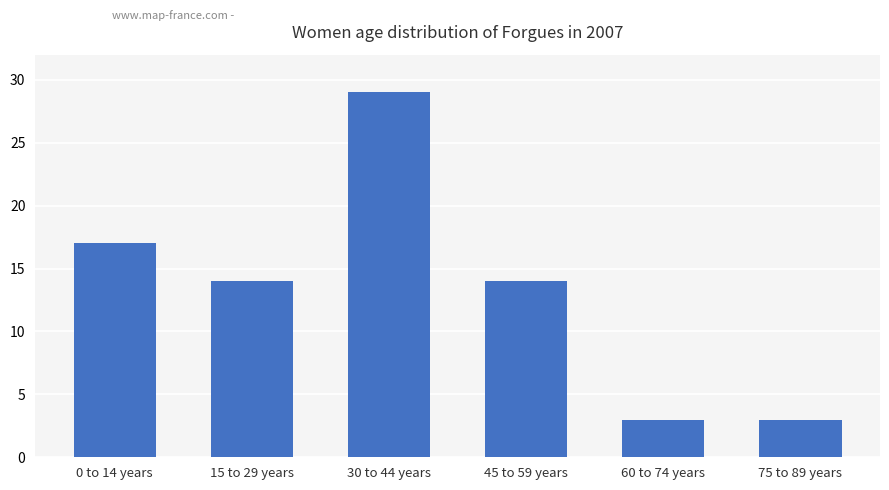

What is the difference between the second highest and second lowest values?

14